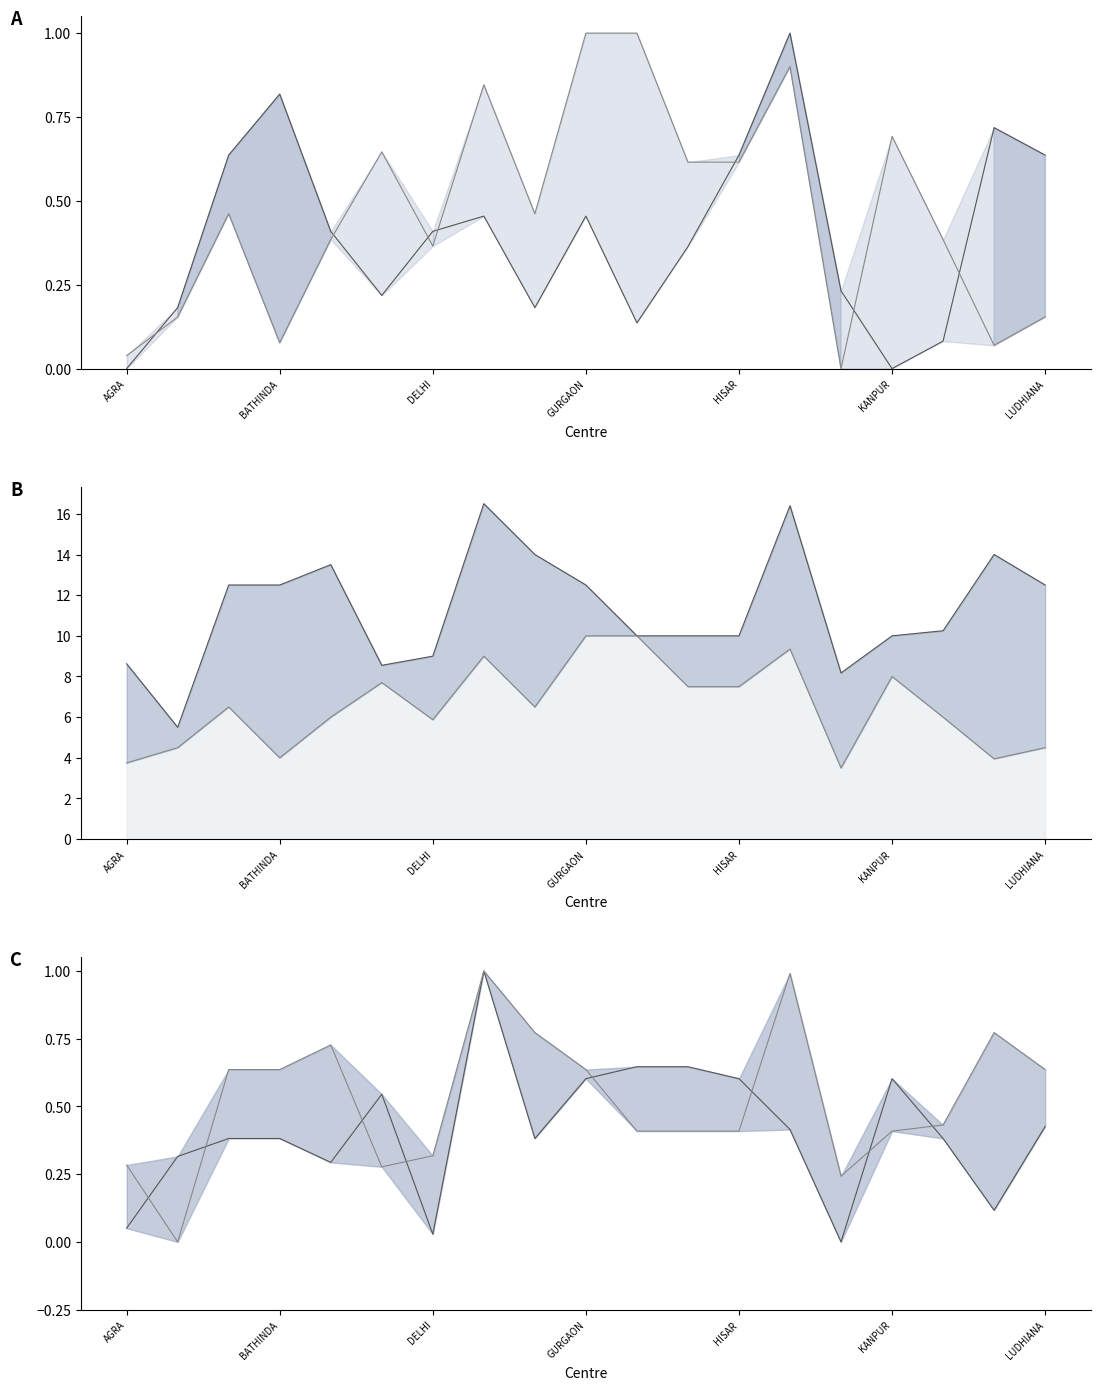

What is the sum of the Potato (norm) values at 16 and 8?

0.8